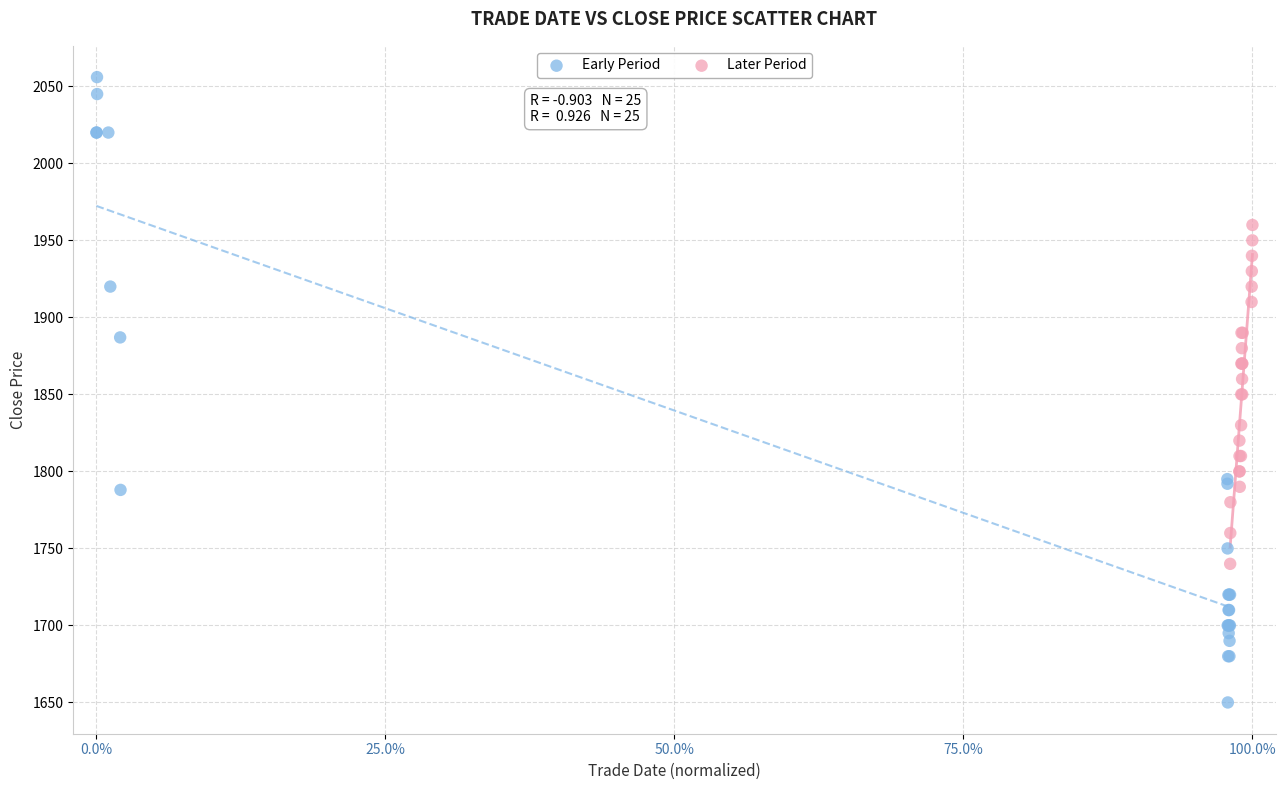

Which series contains the lowest Y value?

Early Period